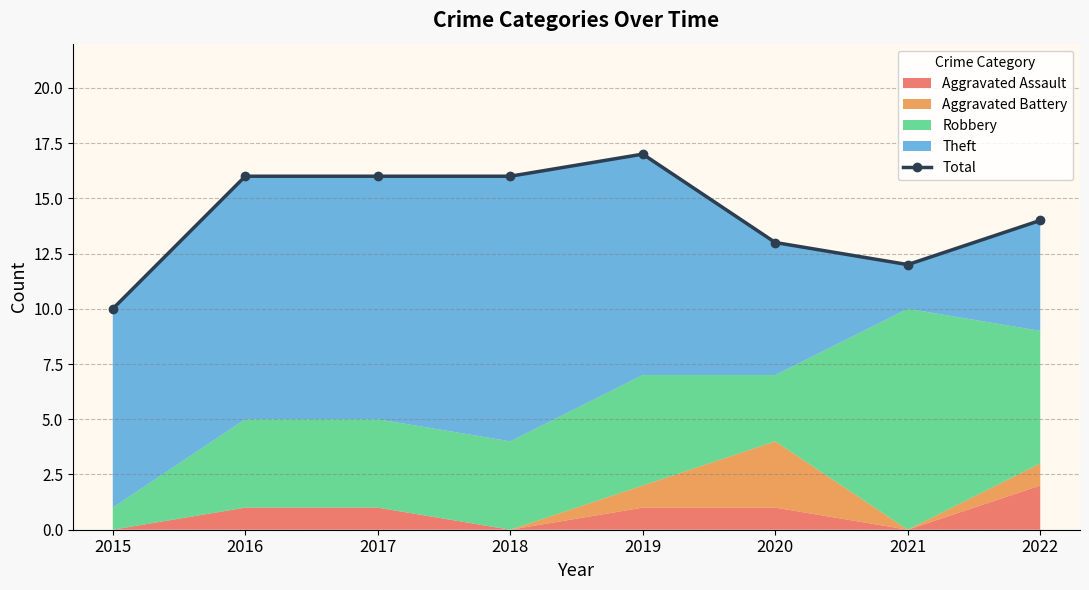

How many lines are shown in the chart?

1